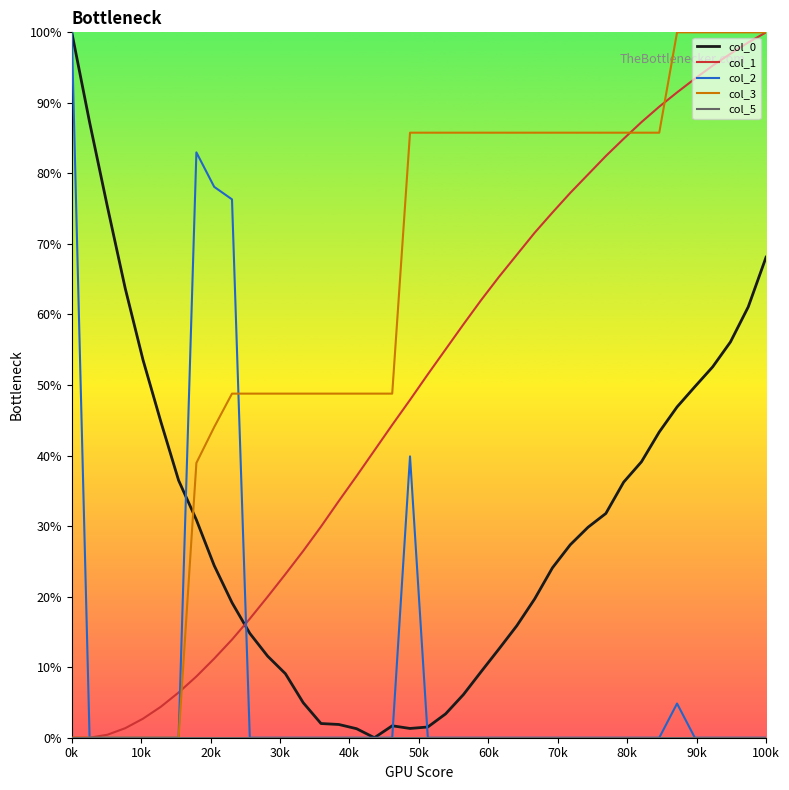

What is the maximum value shown in the chart?

100.0